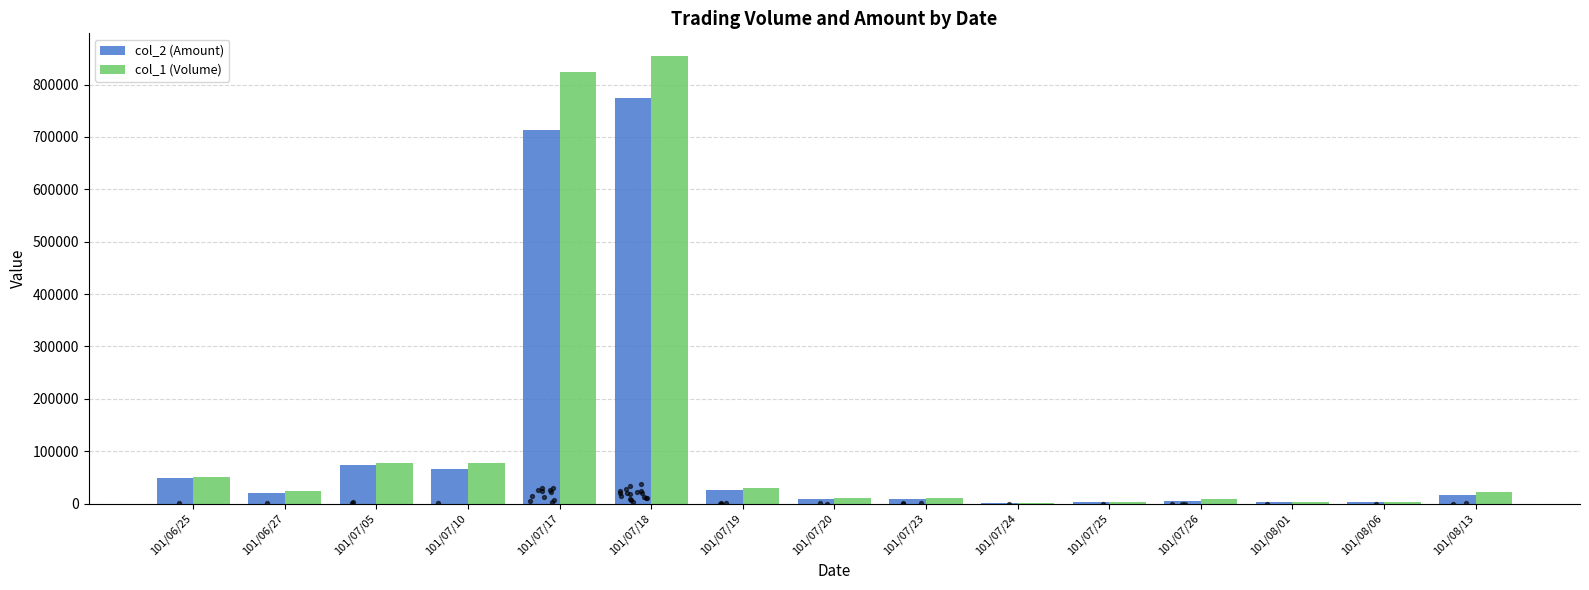

Which series contains the highest Y value?

col_1 (Volume)